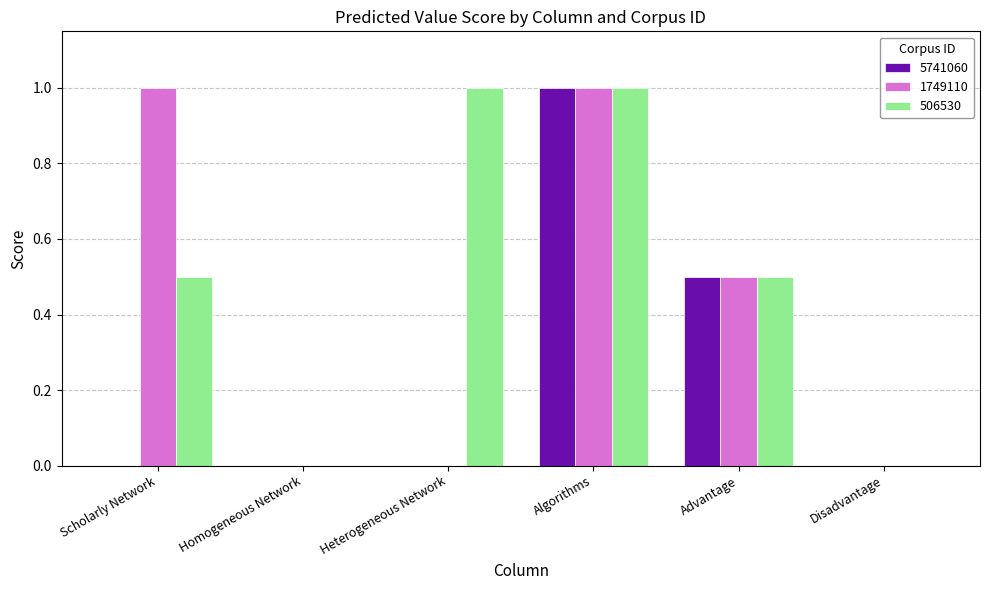

The value of 5741060 at Heterogeneous Network is 0.0. True or false?

True